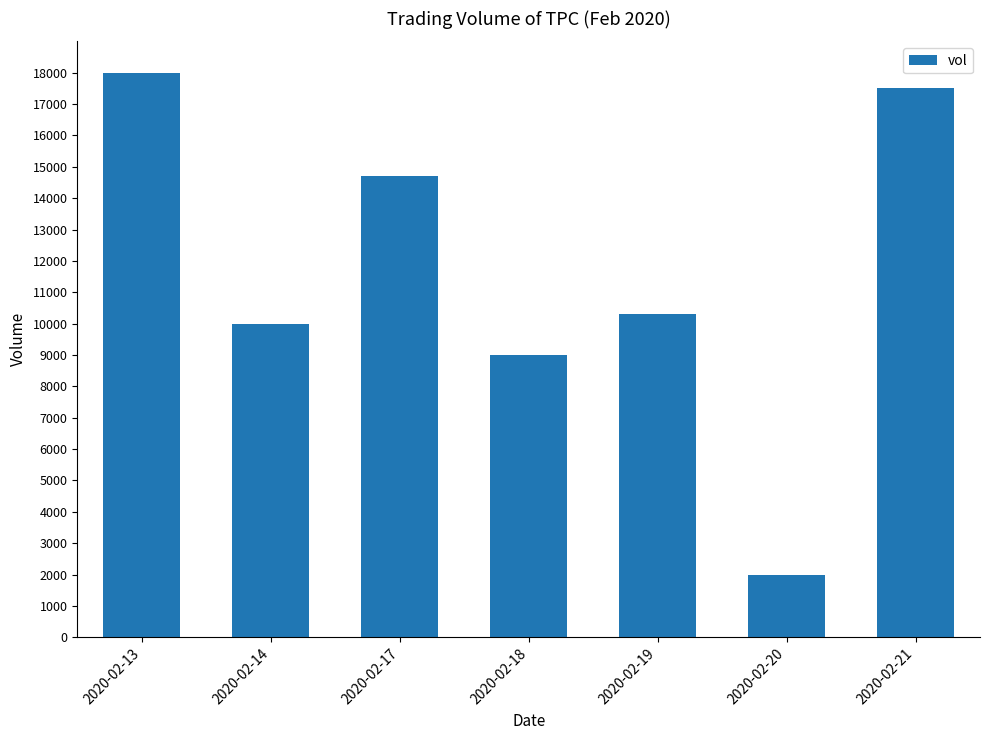

What is the change in value from 2020-02-13 to 2020-02-14?

-8000